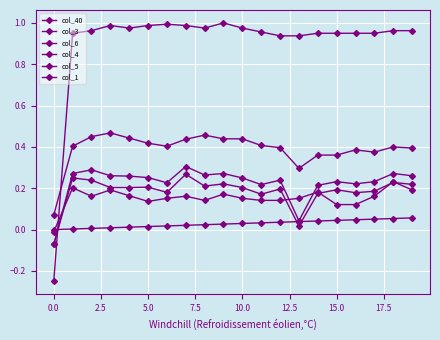

How many times do col_1 and col_3 cross each other?

1